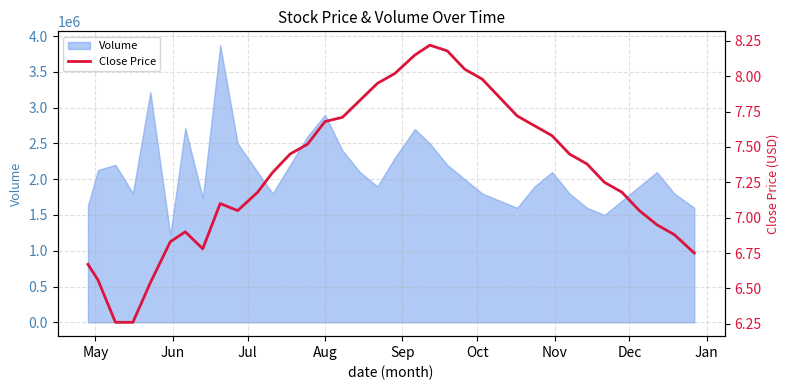

What is the difference between the second highest and second lowest values?

1.9